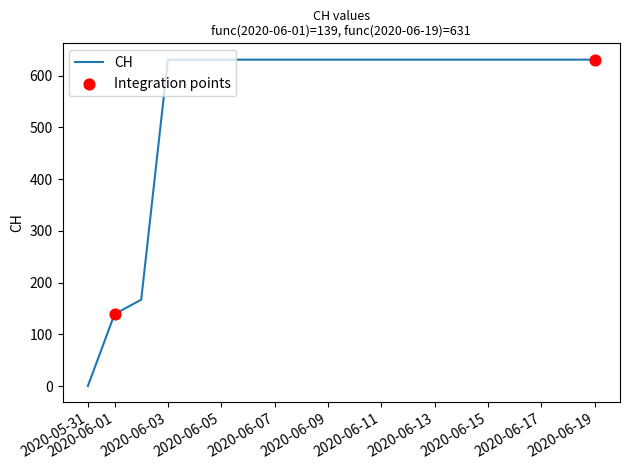

How many lines are shown in the chart?

1